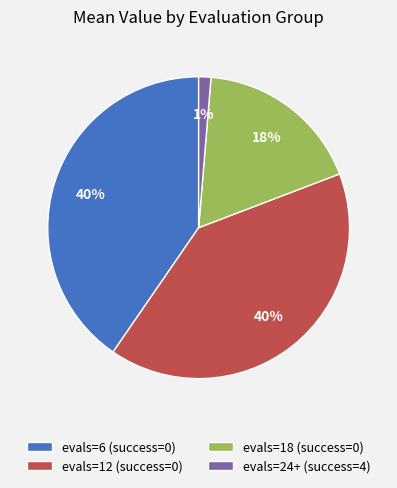

How many slices are in this pie chart?

4